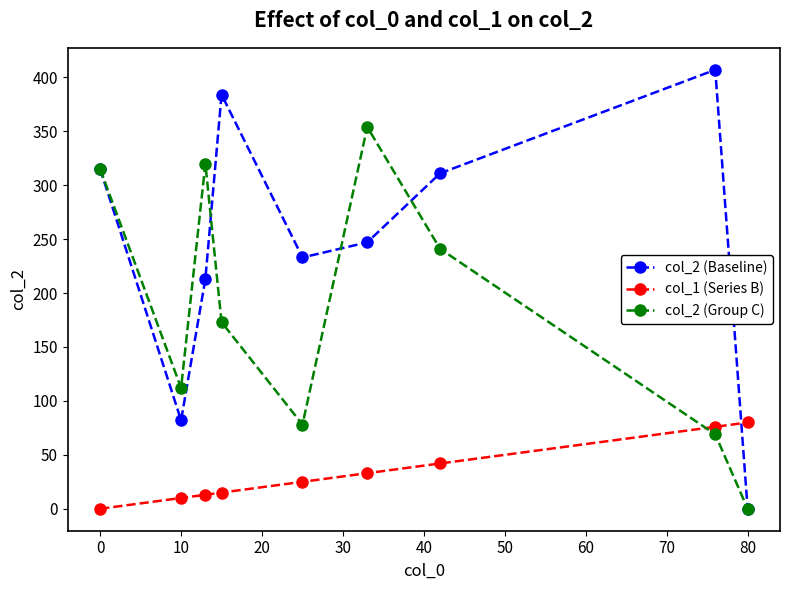

Reading right to left, transcribe all the data shown in this chart.

col_2 (Baseline): 0	407	311	247	233	384	213	82	315
col_1 (Series B): 80	76	42	33	25	15	13	10	0
col_2 (Group C): 0	69	241	354	78	173	320	112	315